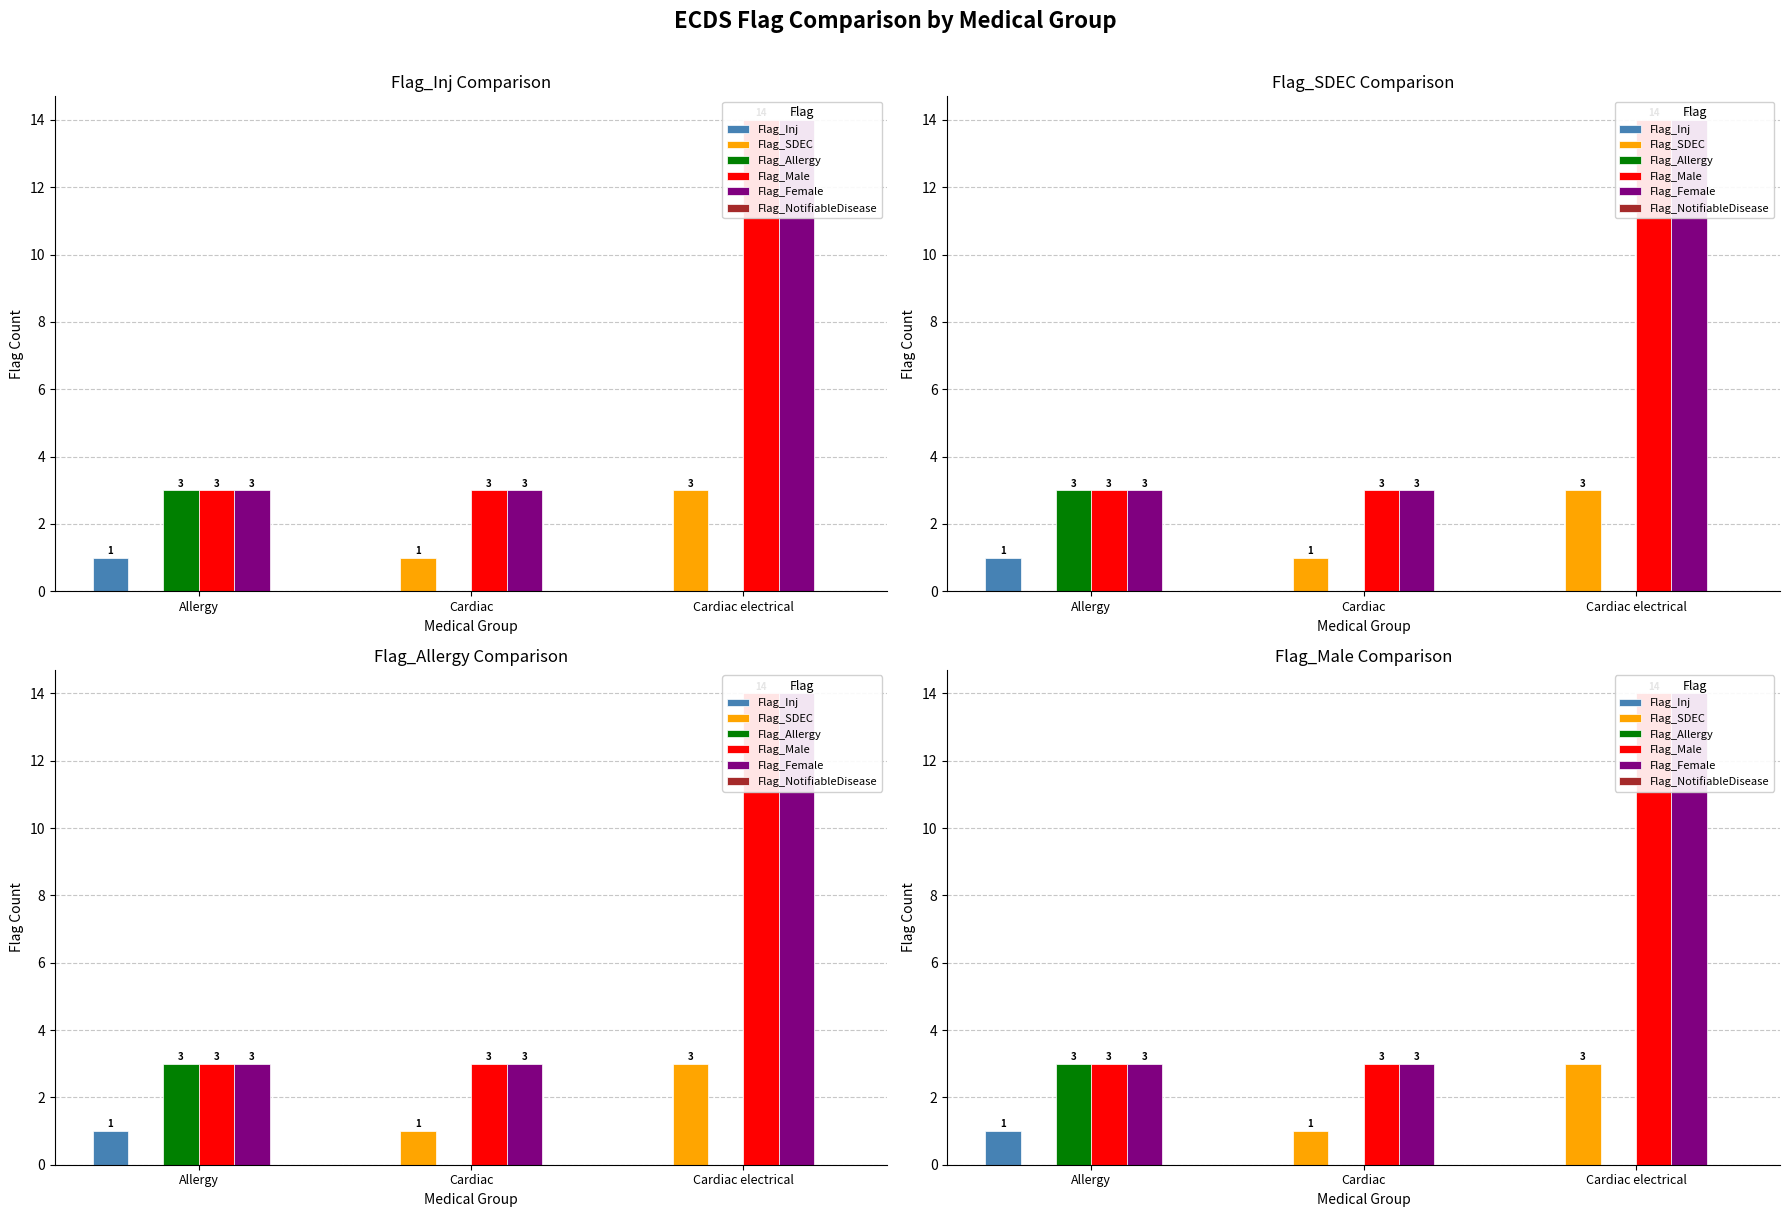

Reading left to right, extract all data points from this chart.

Flag_Inj: 1	0	0
Flag_SDEC: 0	1	3
Flag_Allergy: 3	0	0
Flag_Male: 3	3	14
Flag_Female: 3	3	14
Flag_NotifiableDisease: 0	0	0